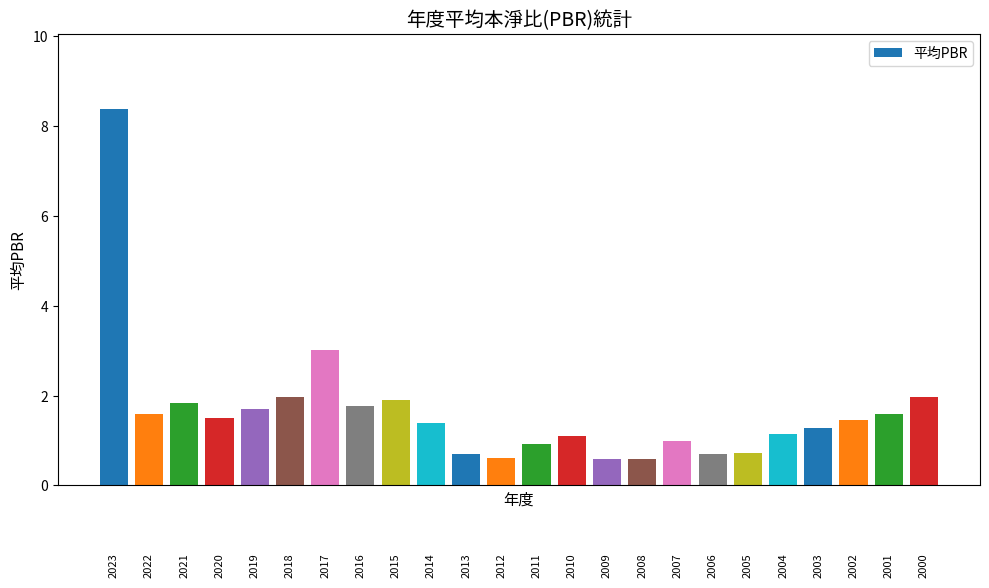

What is the difference between the second highest and second lowest values?

2.4